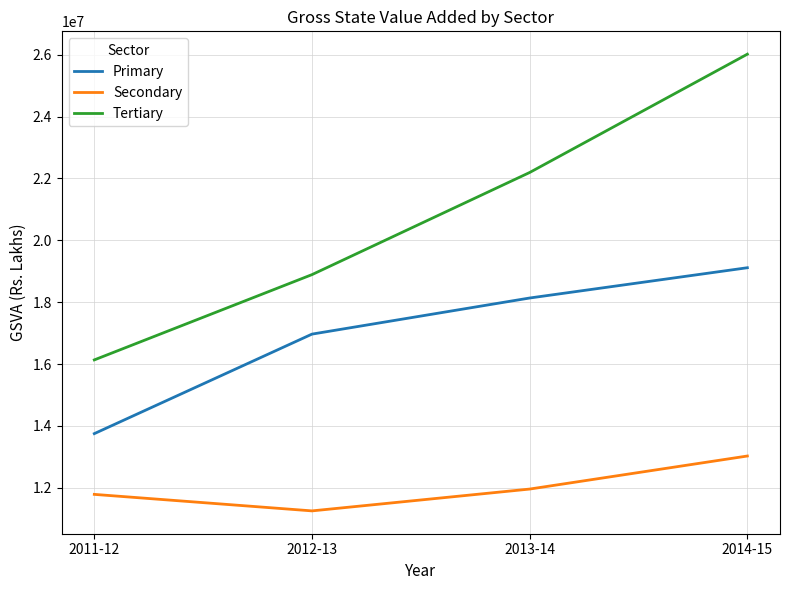

True or false: Tertiary and Secondary cross at least once.

False